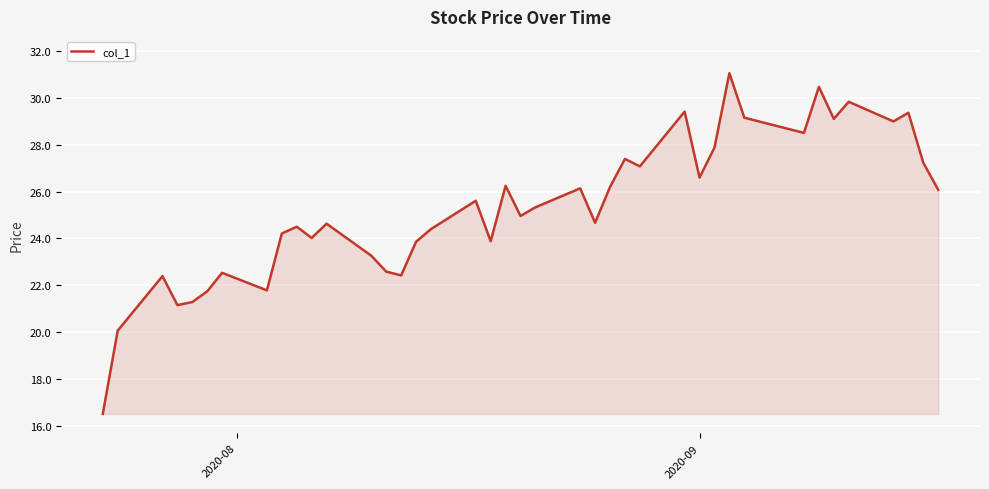

Does the chart display data point markers on the line(s)?

No